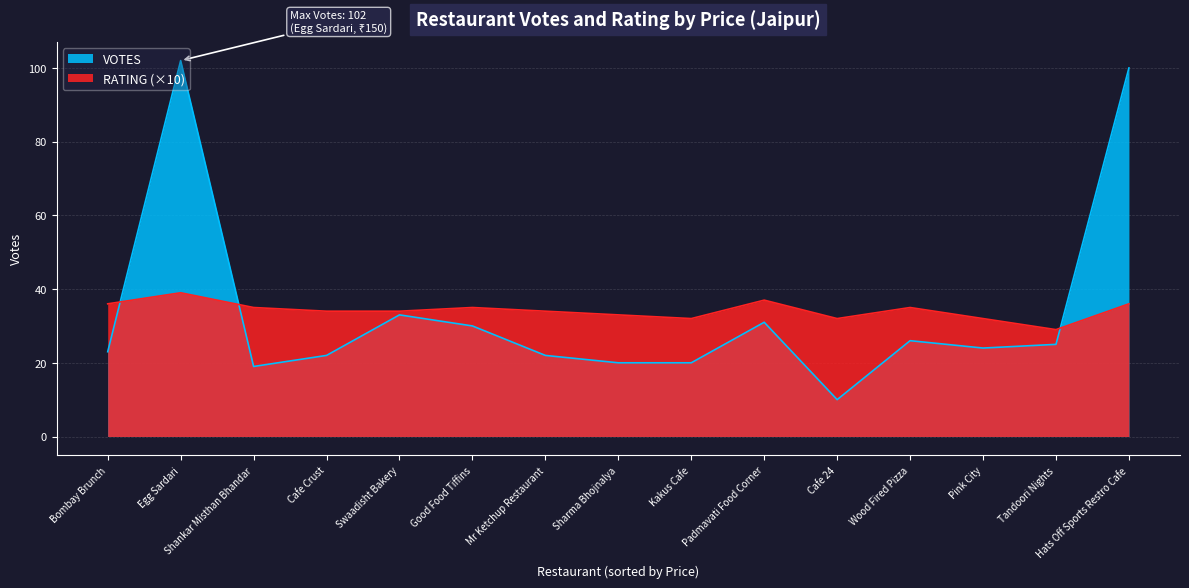

True or false: VOTES has a value of 165.8 at Egg Sardari.

False